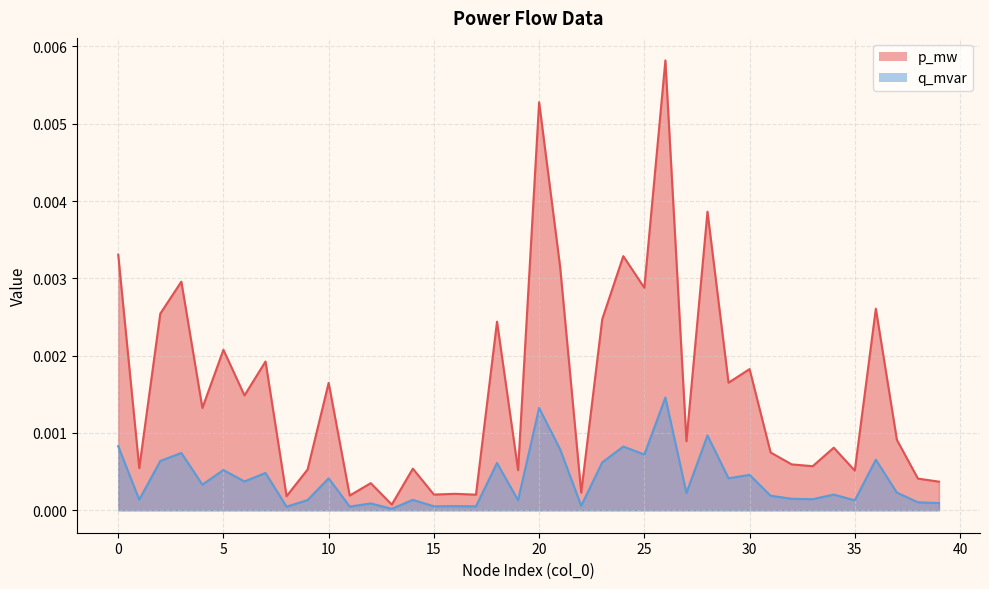

True or false: q_mvar and p_mw cross at least once.

False